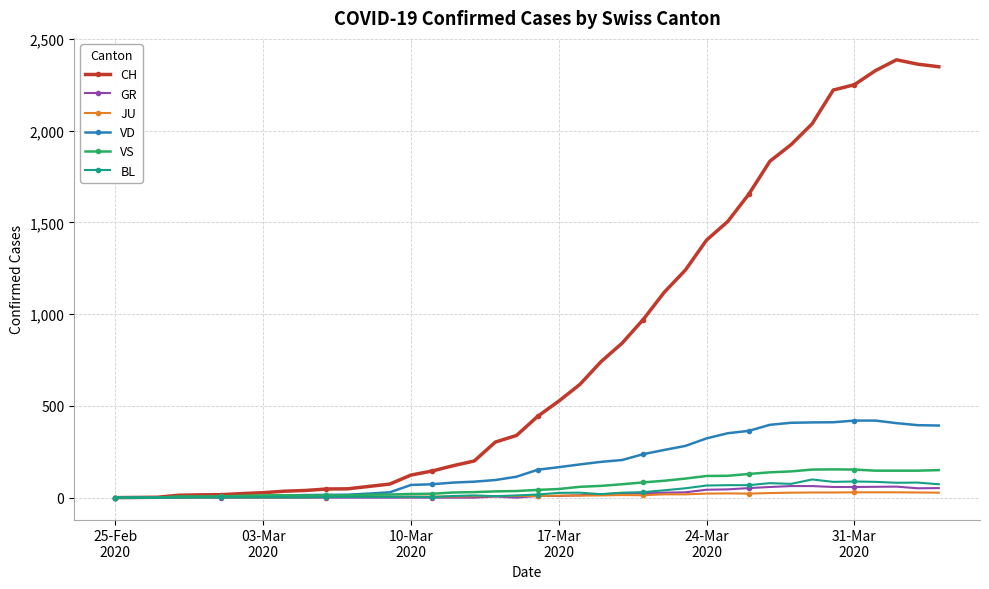

At how many categories does at least one series exceed 1687?

9